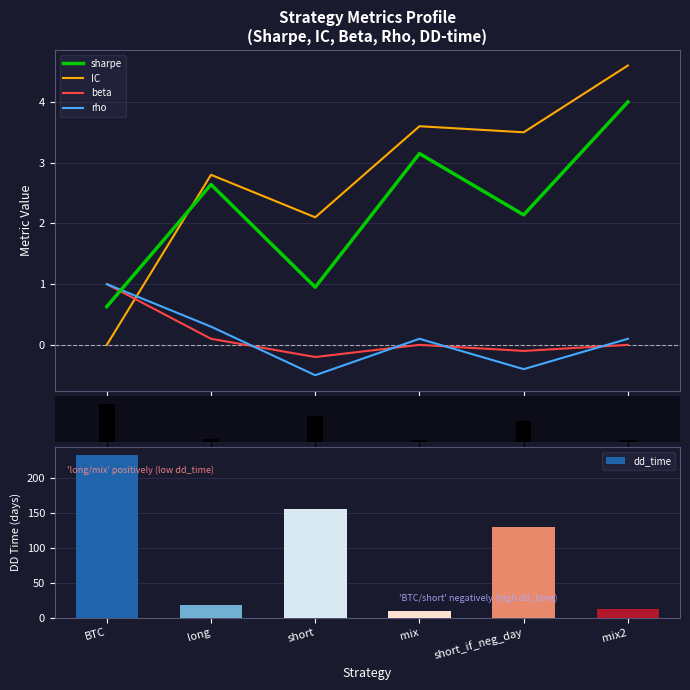

Count the number of categories in the chart.

6